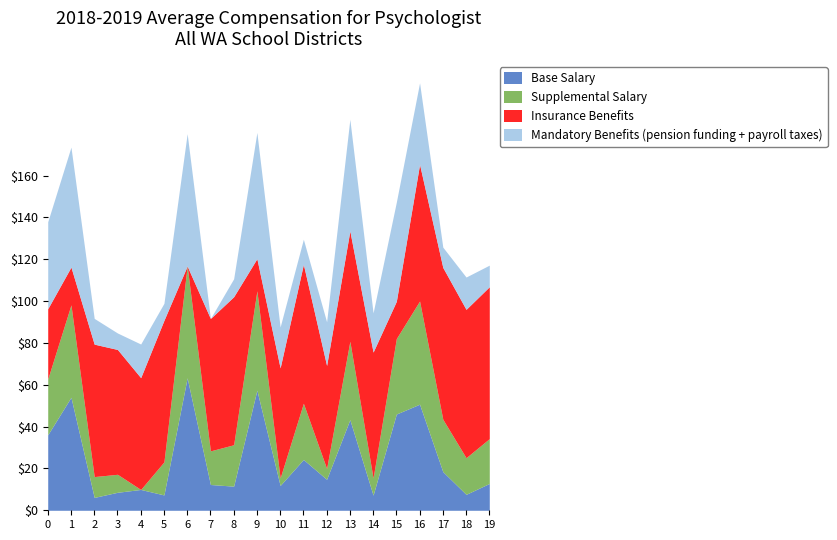

Which series has the largest total across all categories?

Insurance Benefits